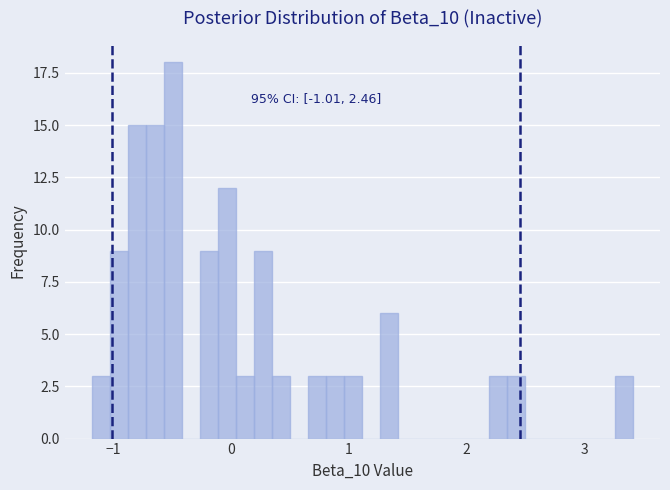

Read against the x-axis, roughly where is the centre of the tallest bar?

-0.5